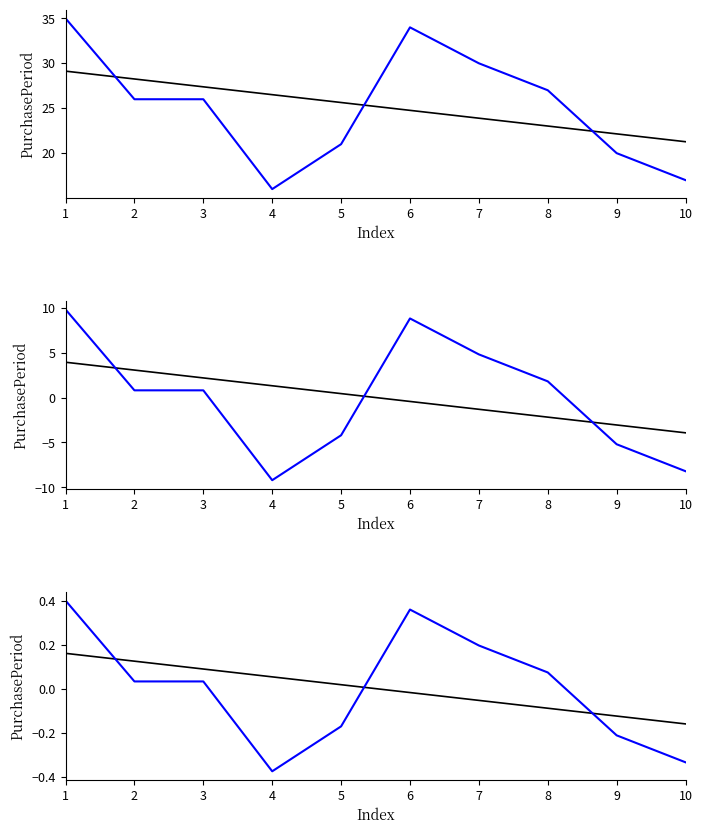

True or false: PurchasePeriod has a value of 17.0 at 10.

True